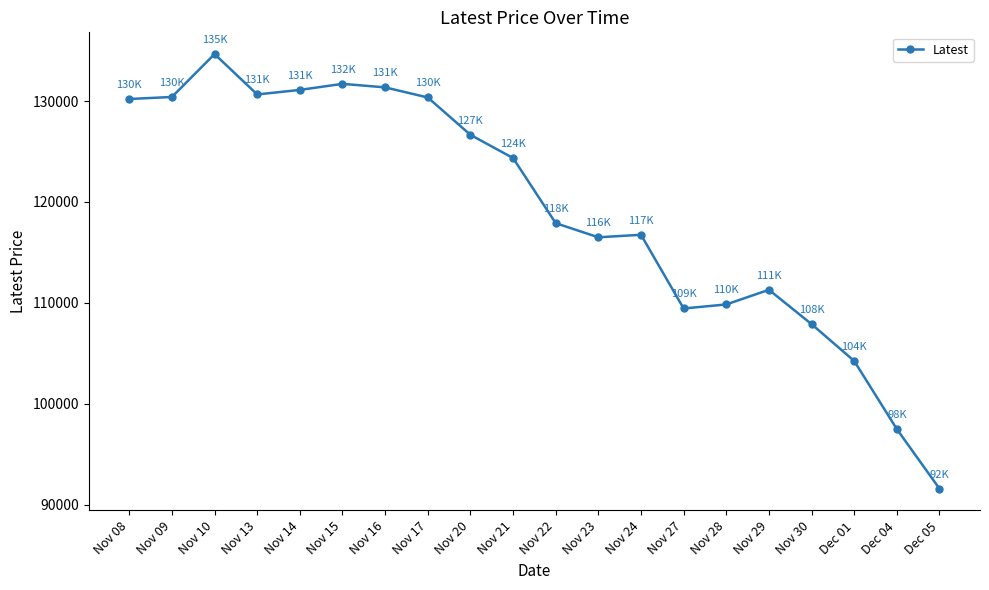

What is the label of the 12th point from the left?

Nov 23